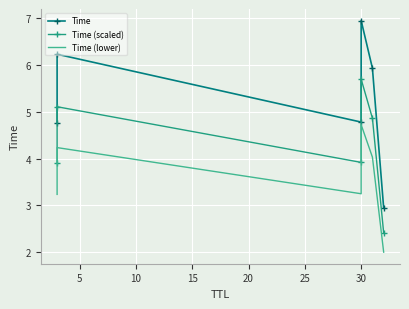

What is the approximate value of Time (scaled) at 5?

5.1